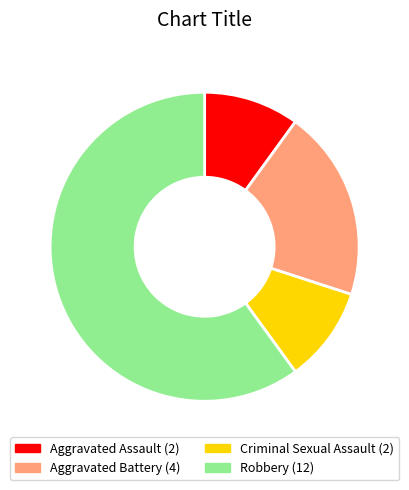

Do Criminal Sexual Assault and Aggravated Battery together represent more than half of the pie?

No